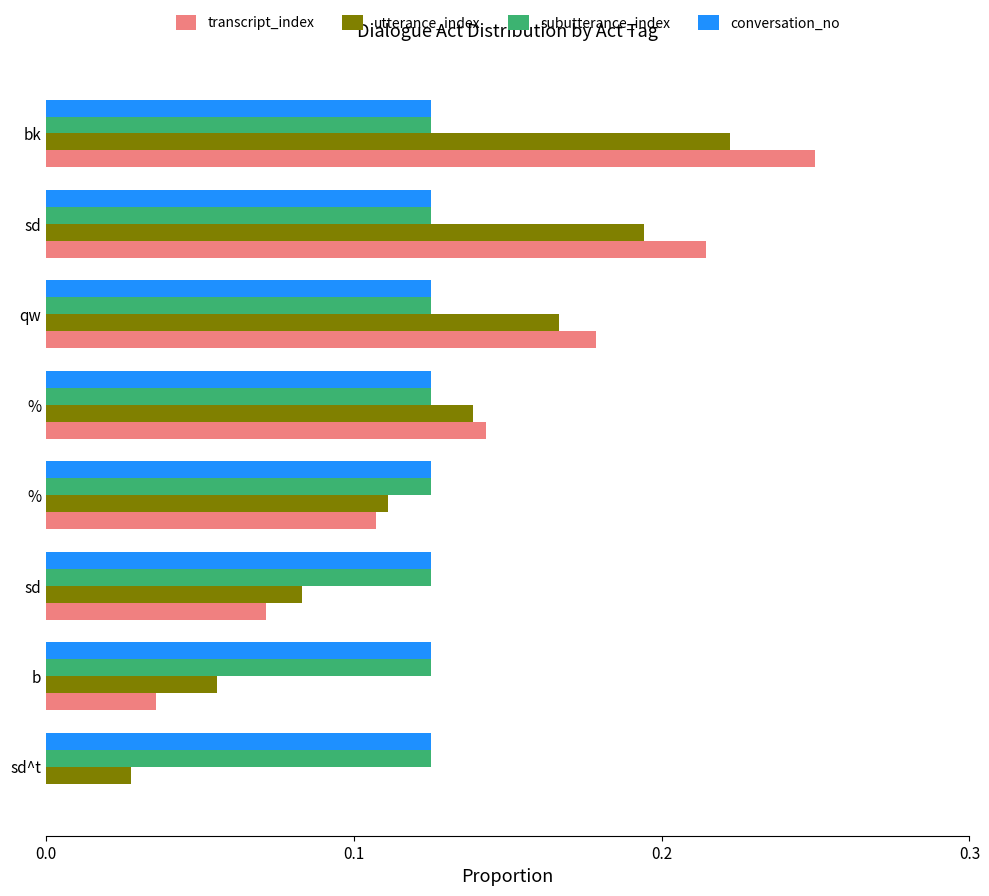

Which label corresponds to the largest value in the chart?

bk